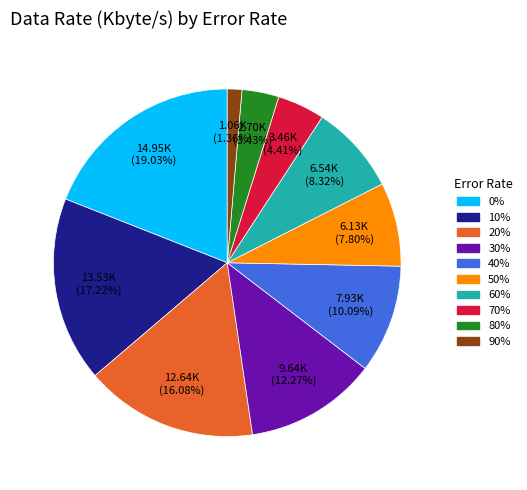

How many segments does this pie chart have?

10